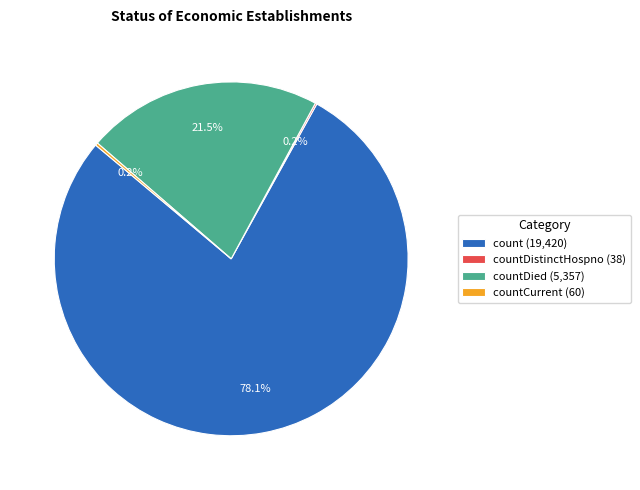

What percentage is NOT represented by countDied (5,357)?

78.5%